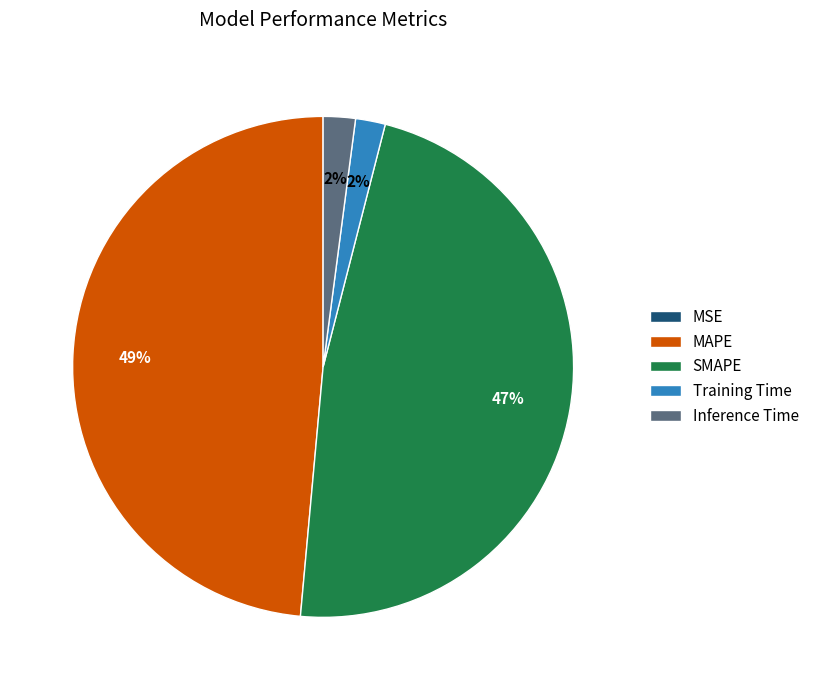

True or false: Training Time accounts for 12% of the total.

False